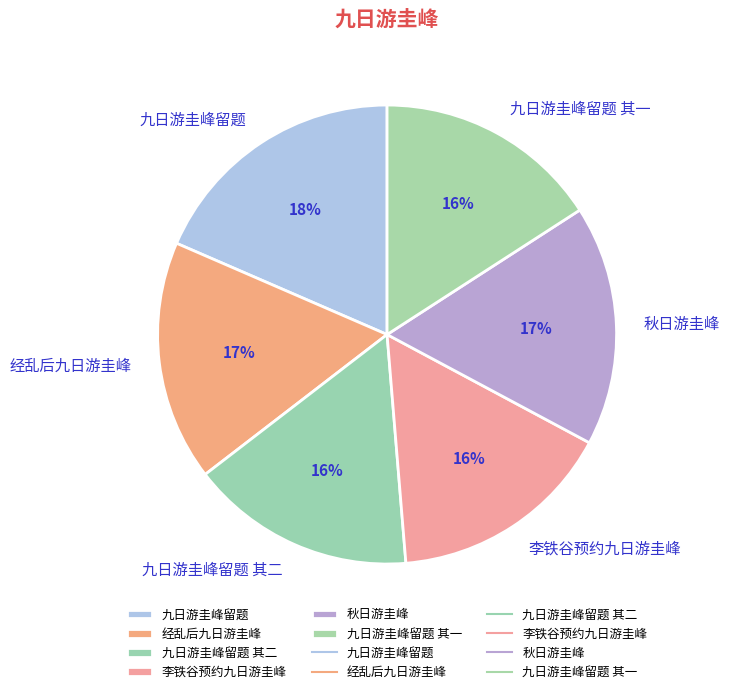

To the nearest percent, what portion does 李铁谷预约九日游圭峰 represent?

16%